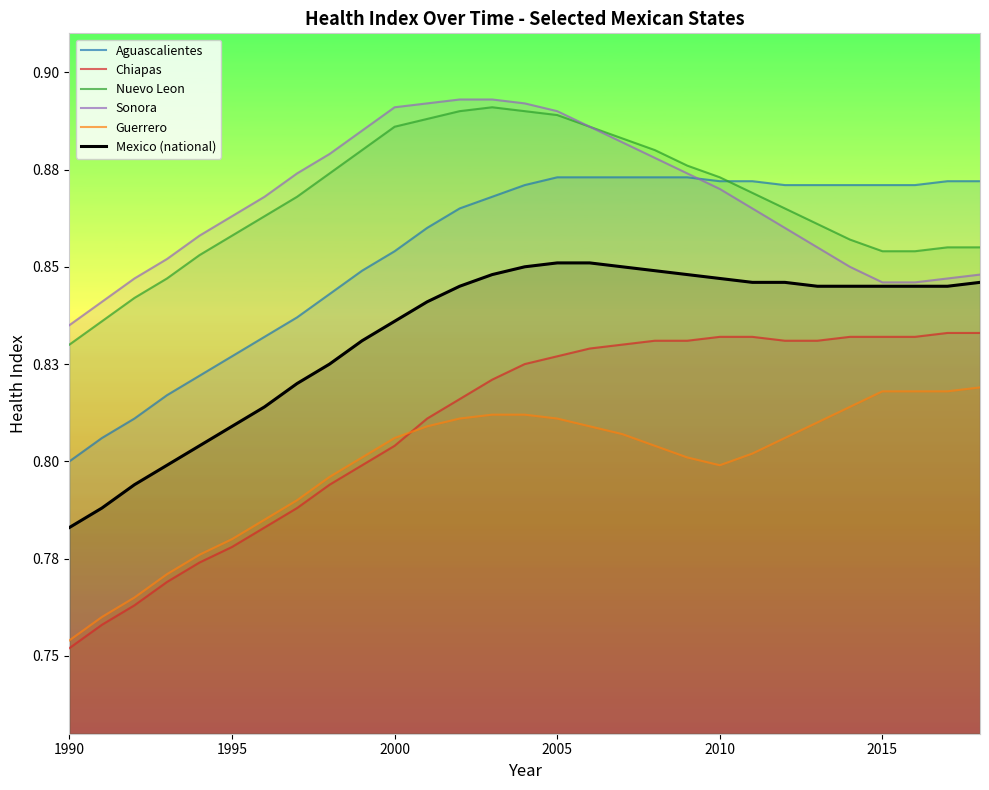

True or false: Mexico (national) and Aguascalientes intersect in this chart.

False